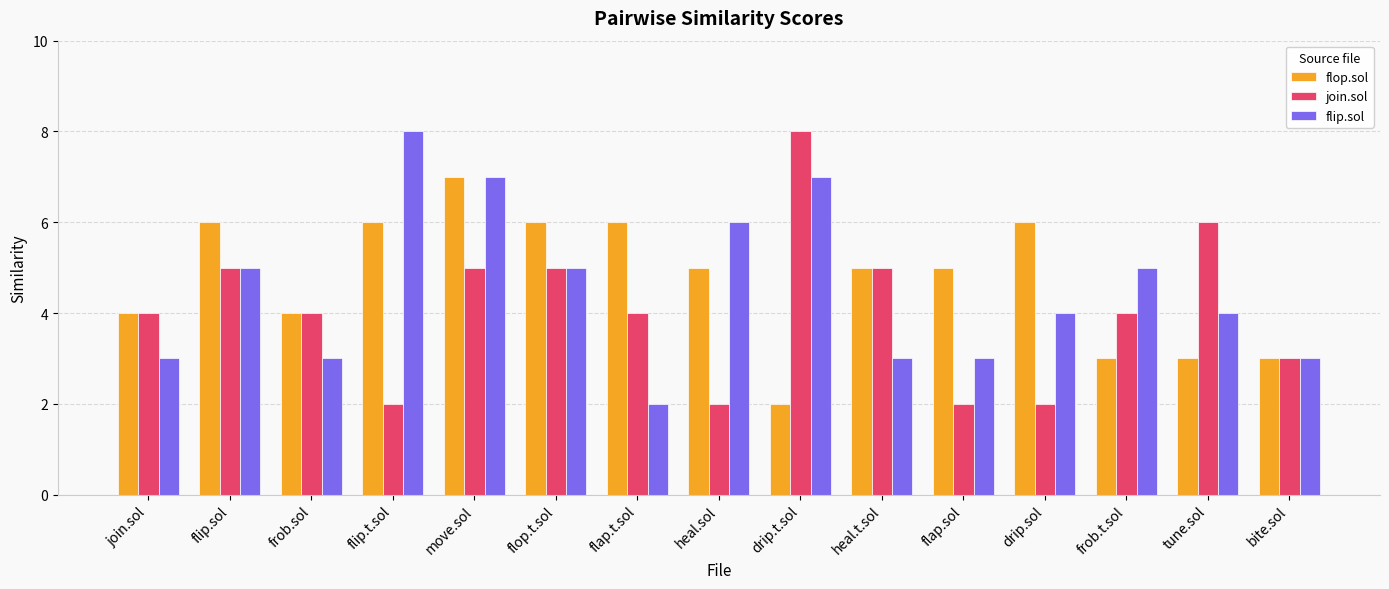

At which label does flop.sol reach its minimum?

drip.t.sol